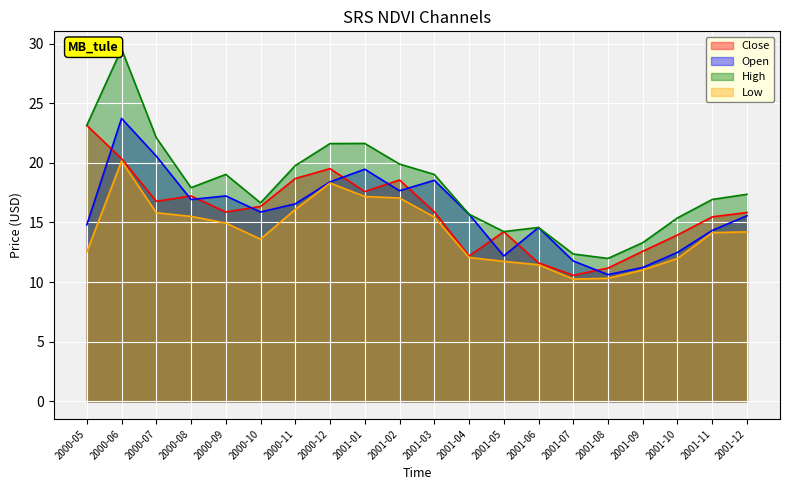

True or false: High has more than 0 points higher than both neighbors.

True